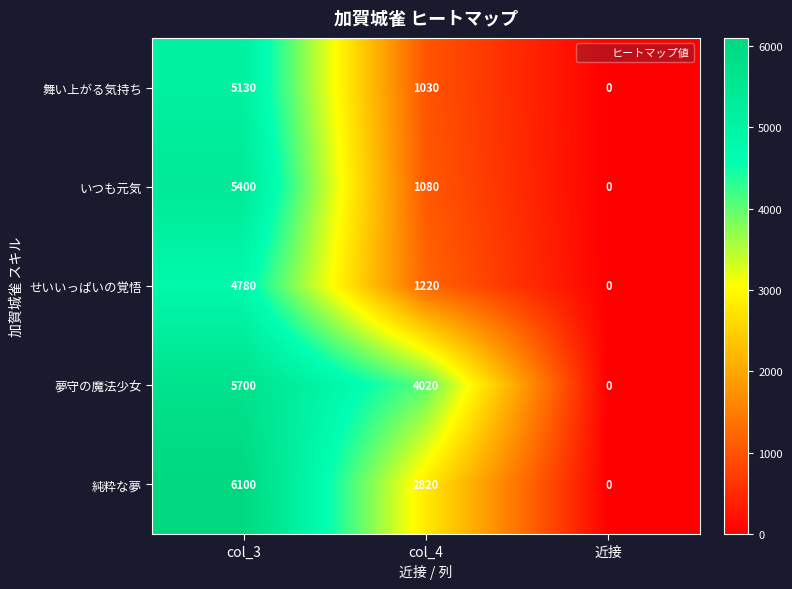

Count the number of categories in the chart.

3